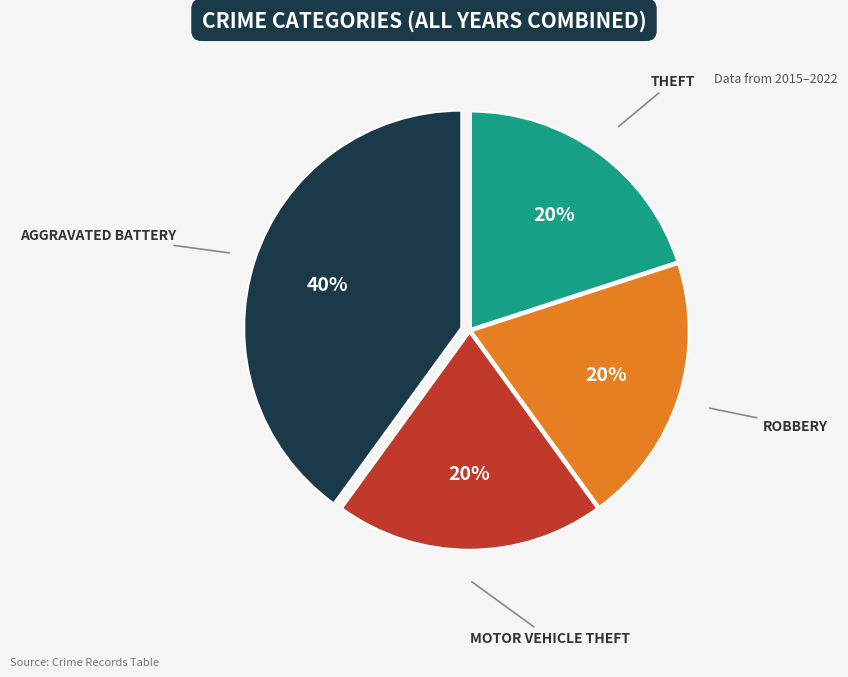

Is there a majority slice in this chart?

No